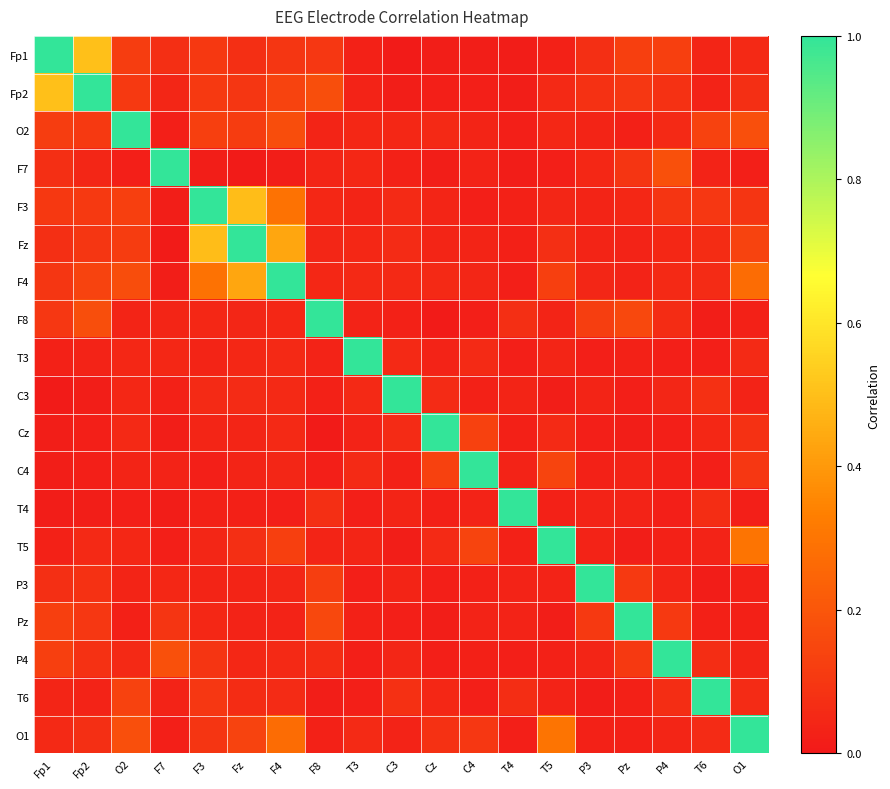

At F3, list the series in order from smallest to largest.

F7, C4, T4, P3, T3, Cz, T5, Pz, F8, C3, P4, O1, T6, Fp1, Fp2, O2, F4, Fz, F3